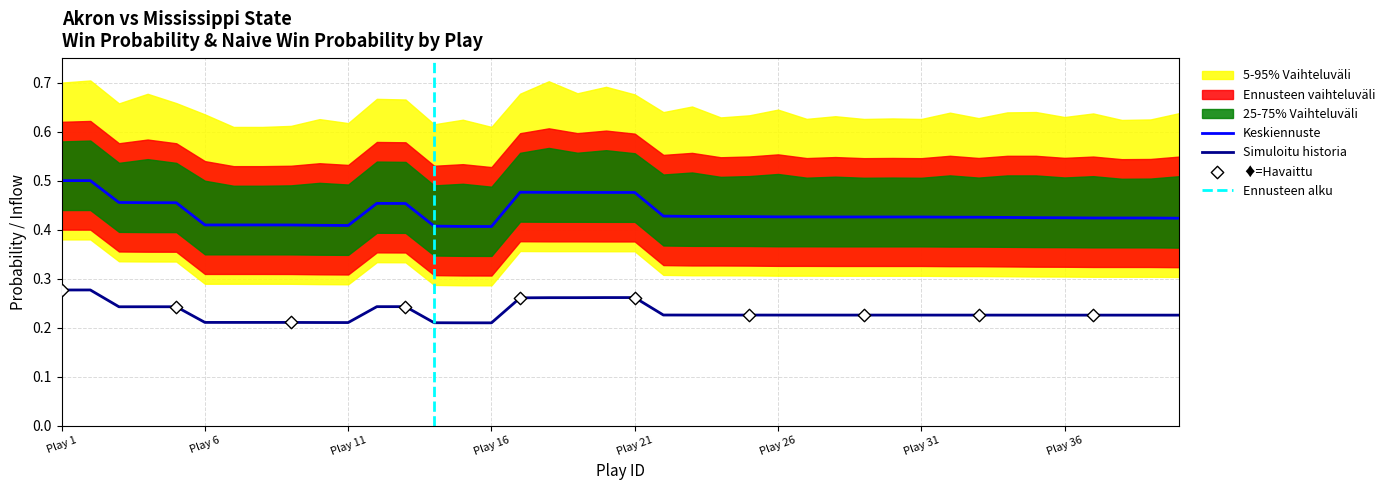

True or false: Simuloitu historia and Keskiennuste intersect in this chart.

False